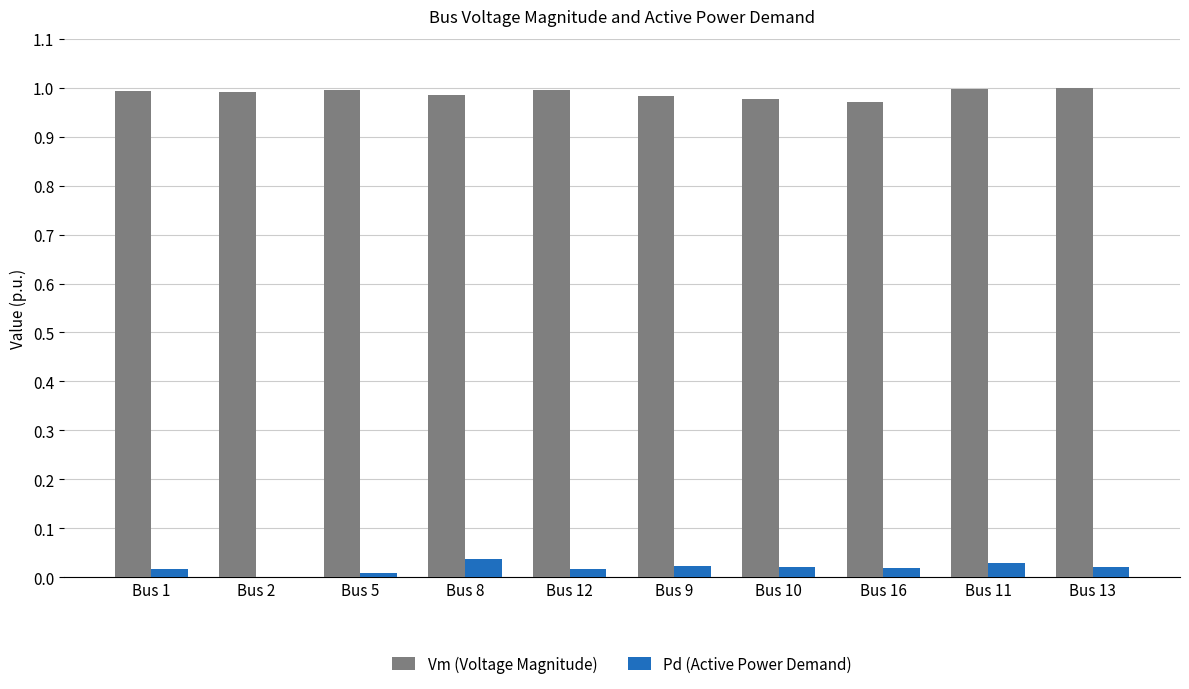

True or false: Pd (Active Power Demand) has a value of 0.0 at Bus 1.

True